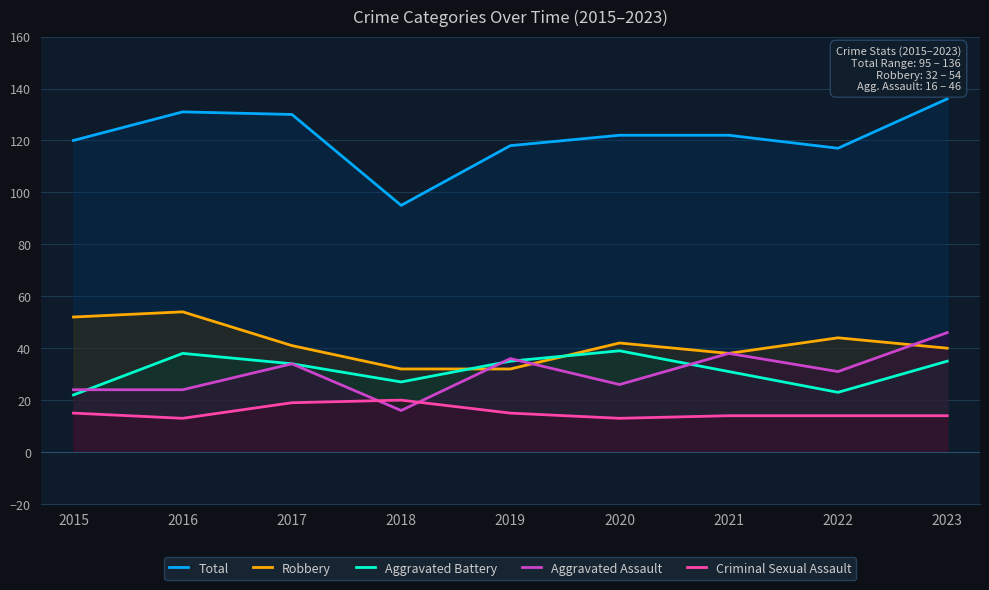

What is the sum of the Aggravated Assault values at 2021 and 2015?

62